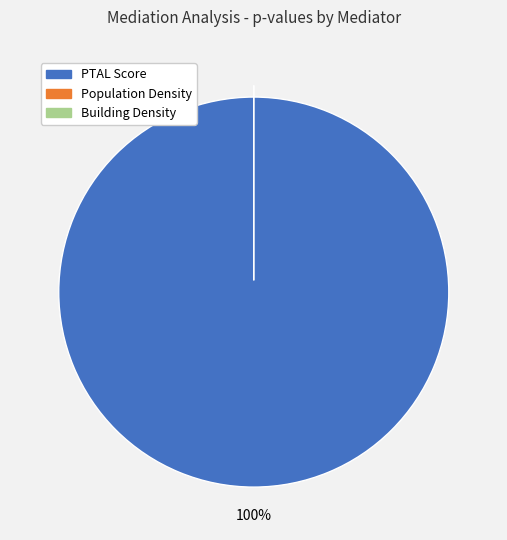

What is the smallest slice in the pie chart?

Population Density